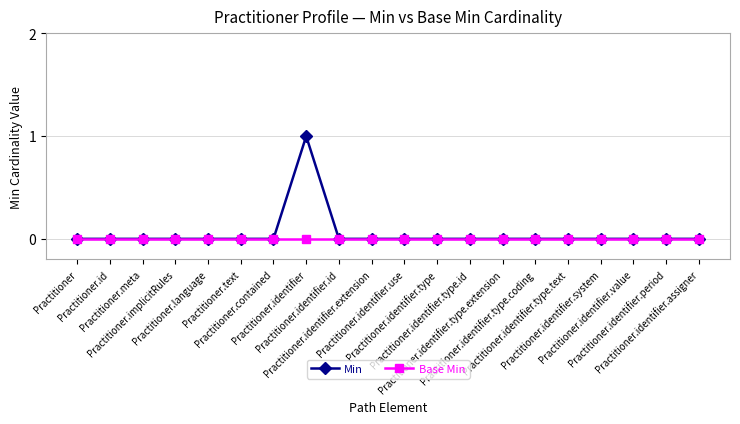

How many categories are shown in the chart?

20